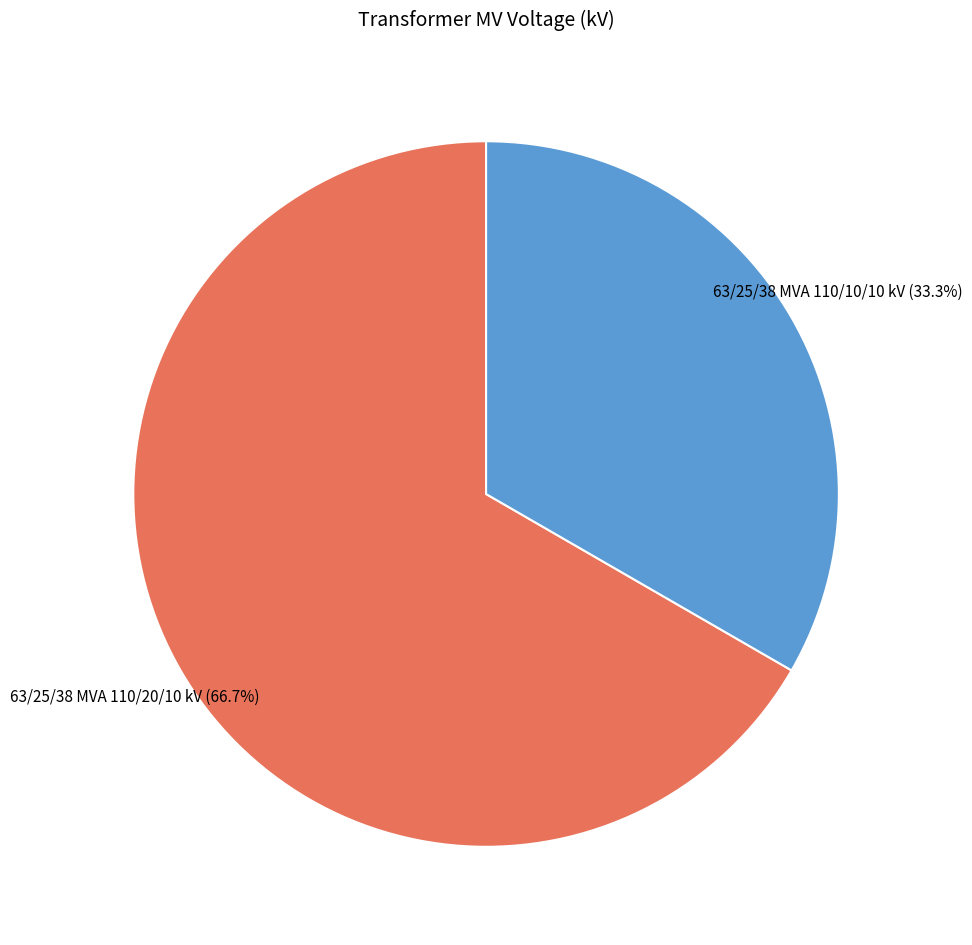

Is there a majority slice in this chart?

Yes